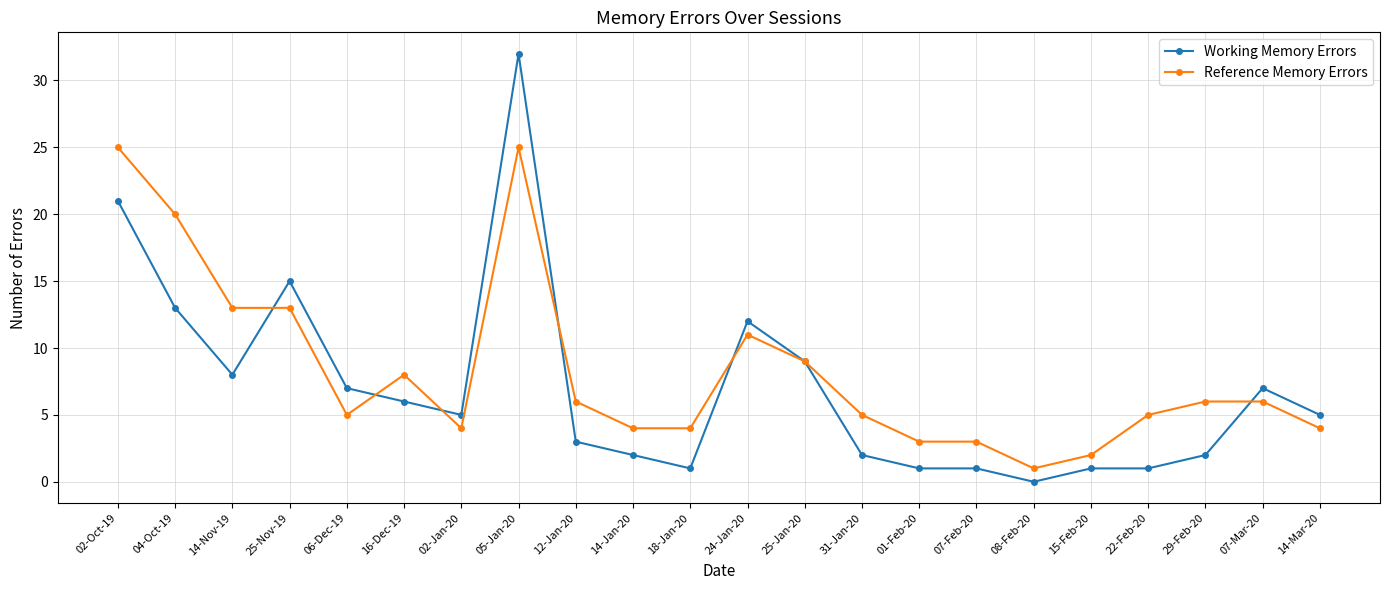

What is the total value across all series at 05-Jan-20?

57